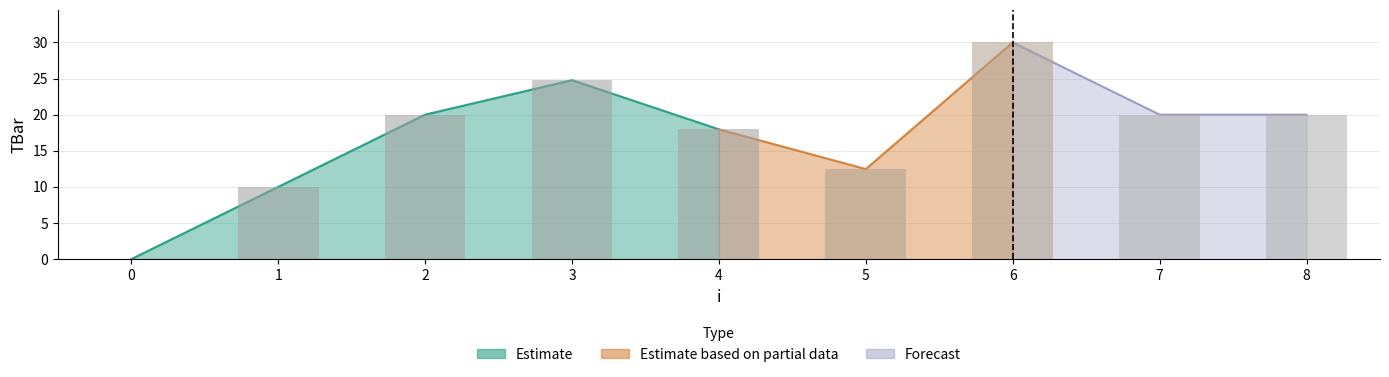

How many values are below 20?

4